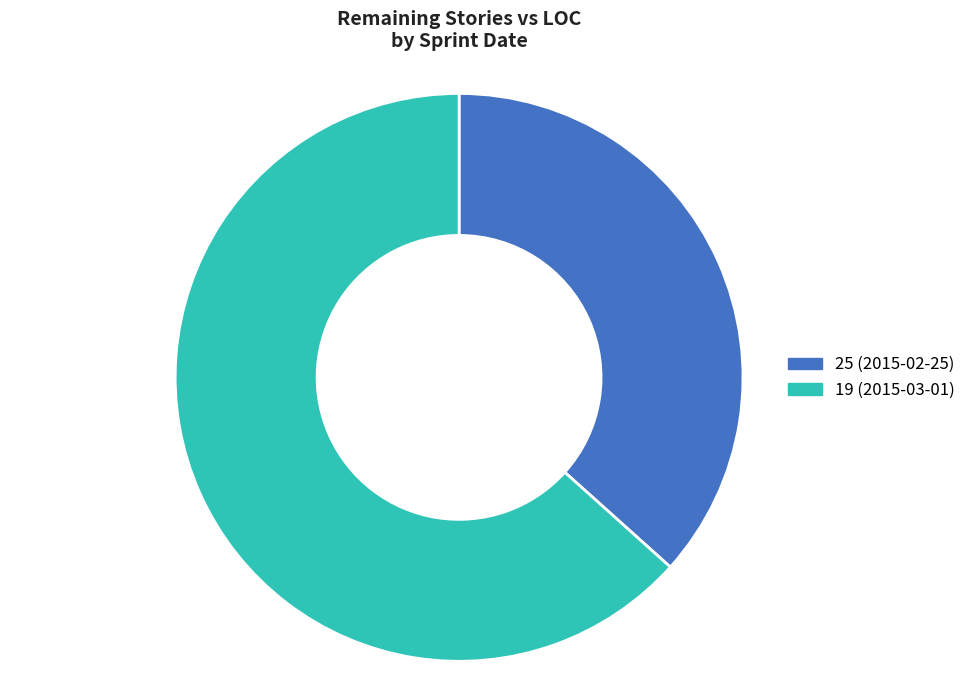

Which has a higher value, 25 (2015-02-25) or 19 (2015-03-01)?

19 (2015-03-01)